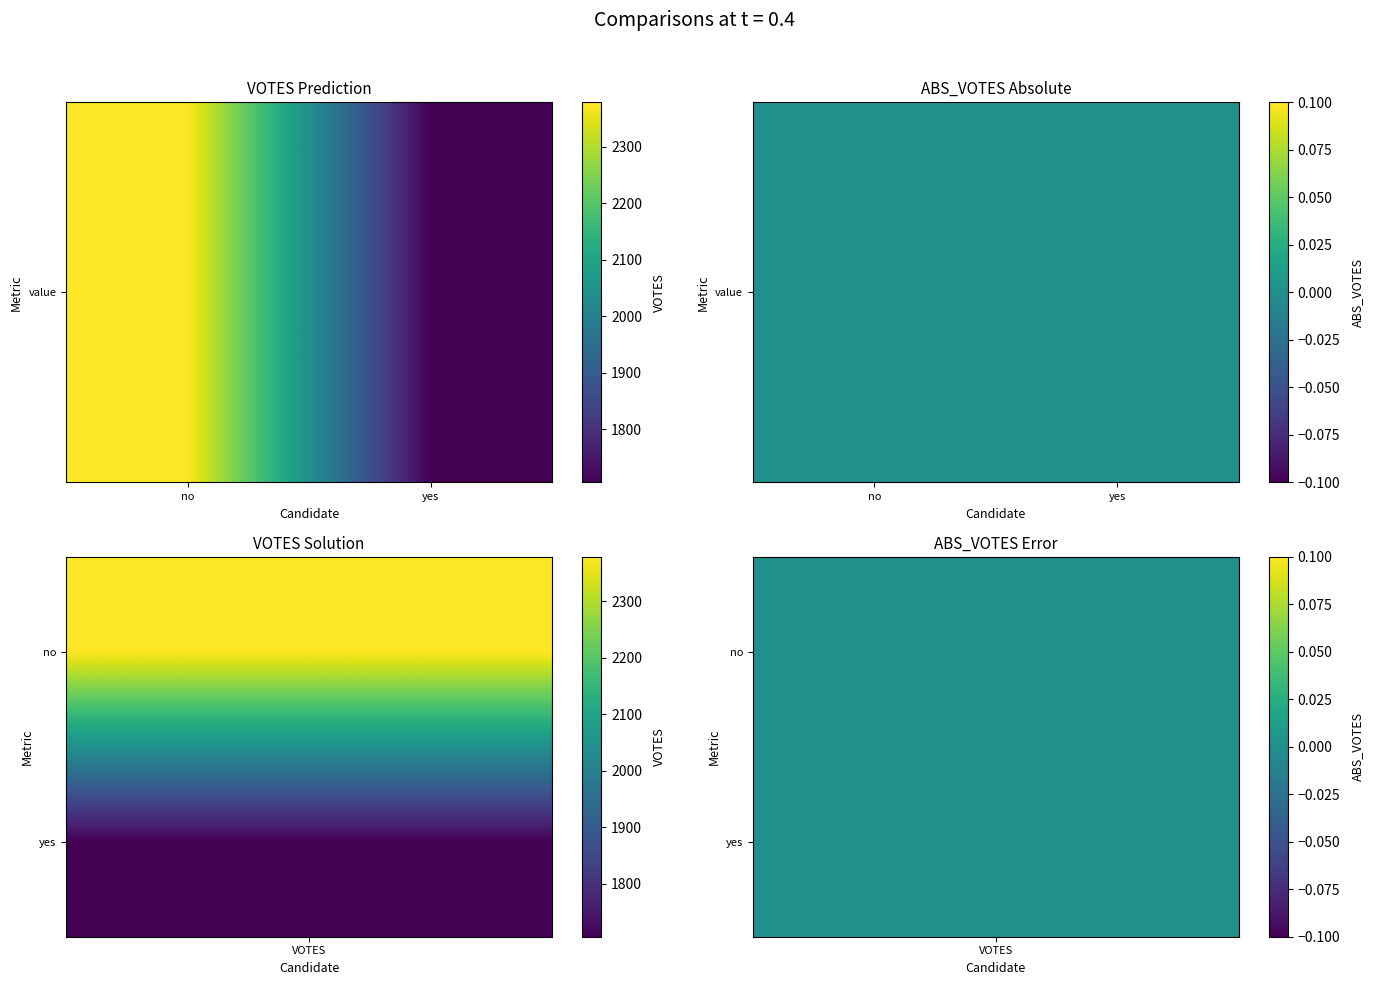

List the series in order of their overall mean, lowest first.

yes, no